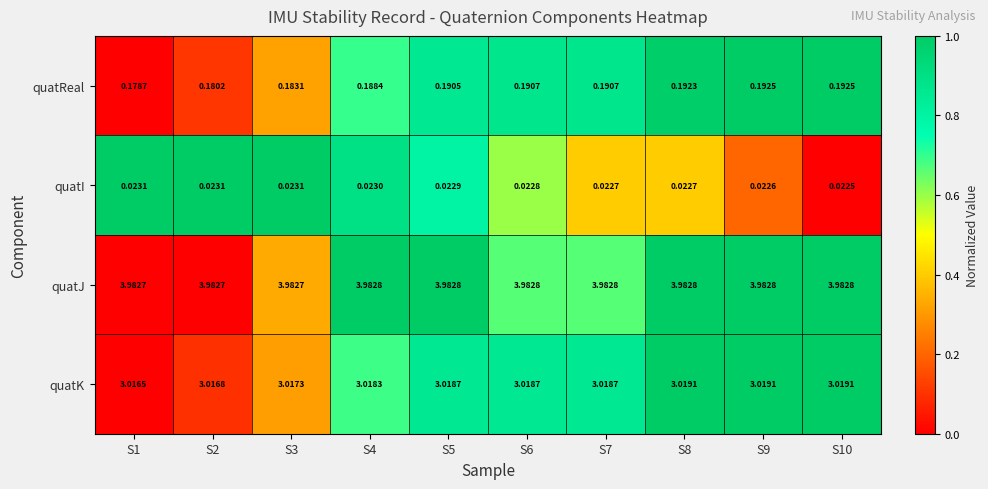

Between S6 and S9, which series saw the biggest shift?

quatReal